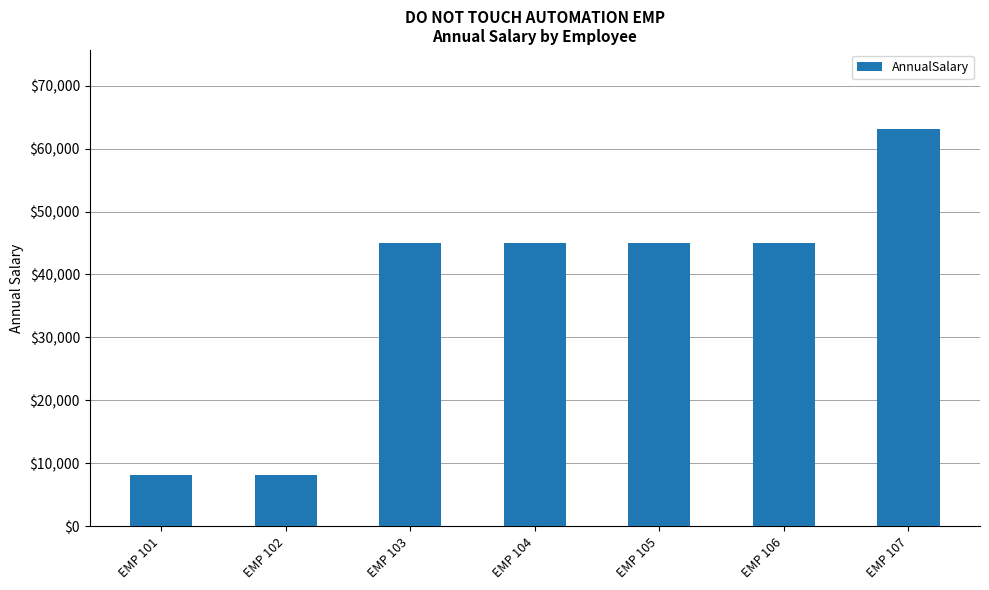

At which category does the chart reach its peak across all series?

EMP 107